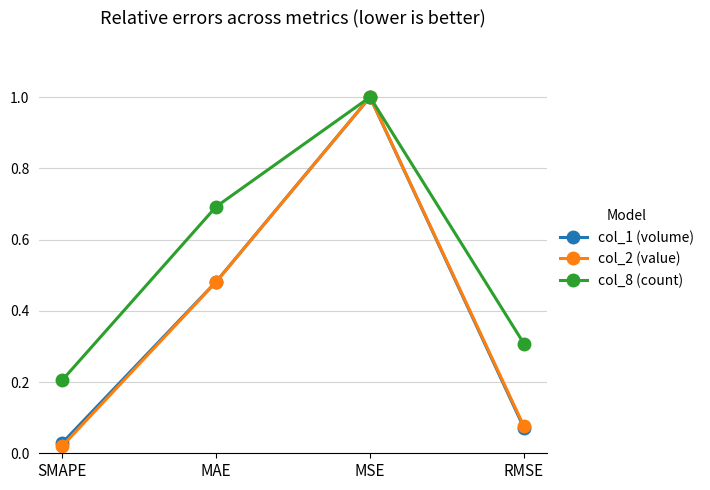

At which category is the sum across all series the highest?

MSE